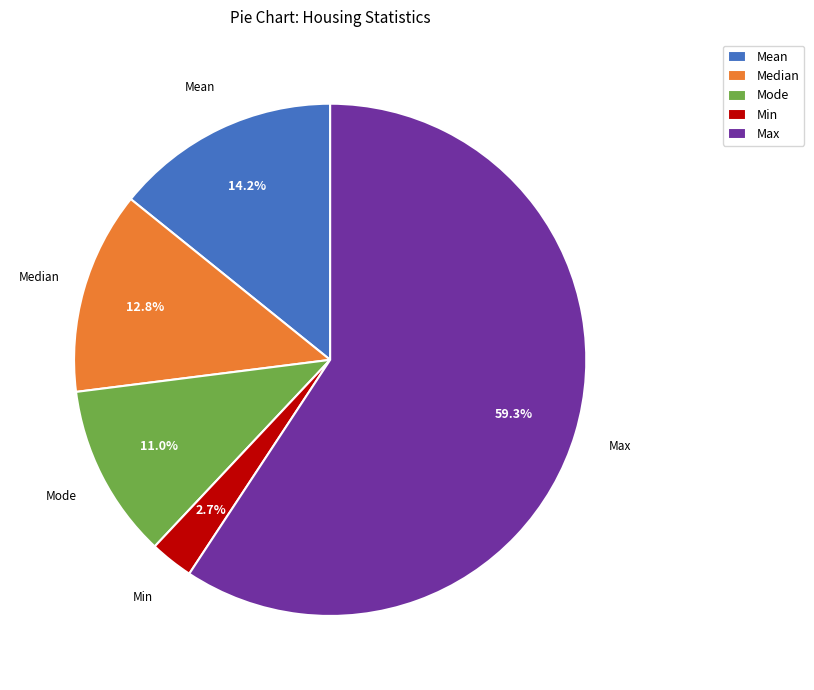

What is the total percentage of Mode and Min?

13.7%